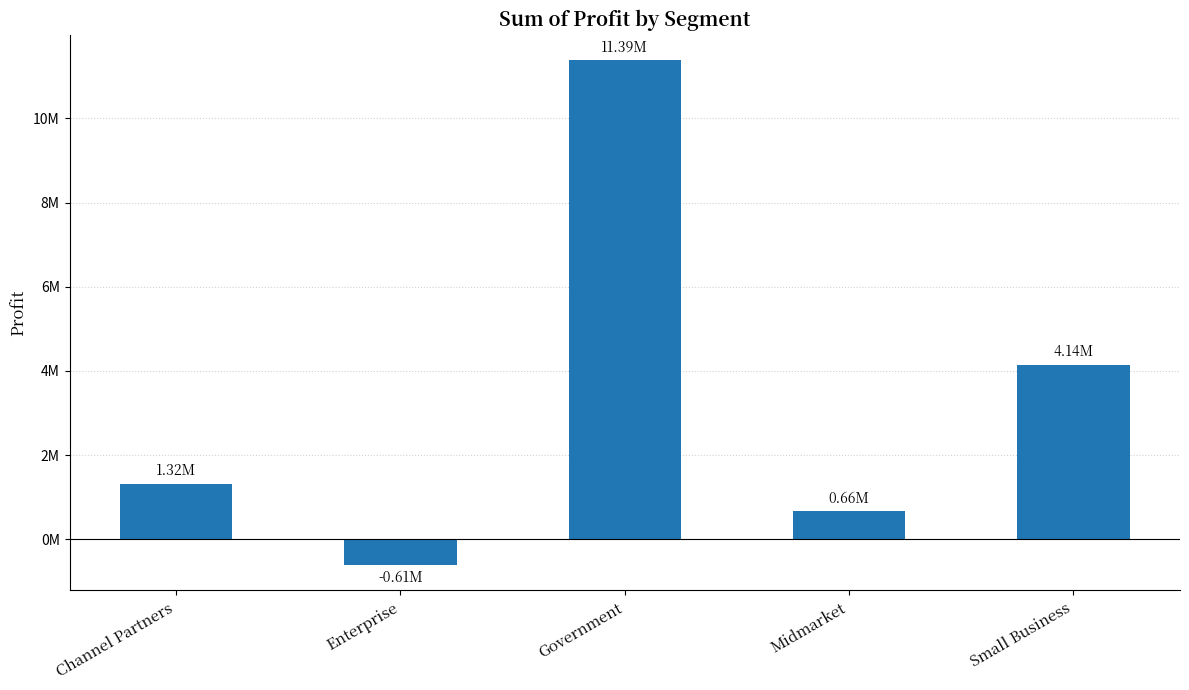

Rank the categories by value from lowest to highest.

Enterprise, Midmarket, Channel Partners, Small Business, Government